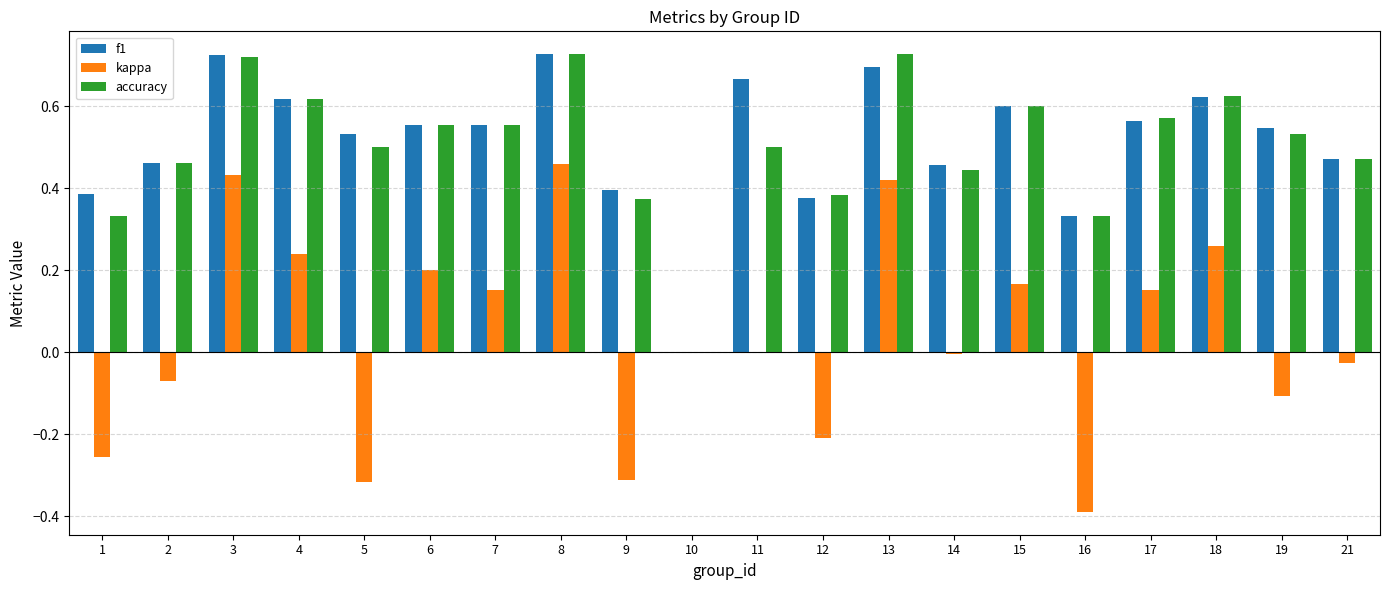

At which label does kappa reach its peak?

8